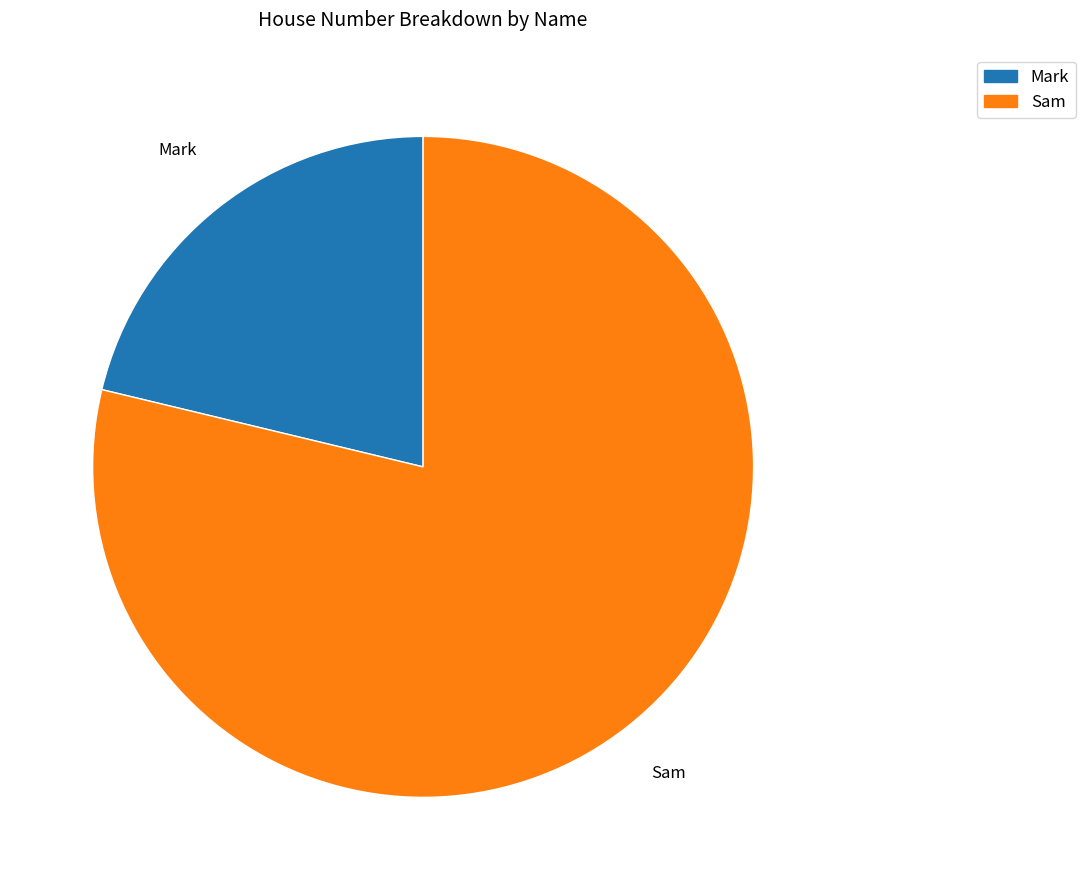

Which slice is the smallest?

Mark